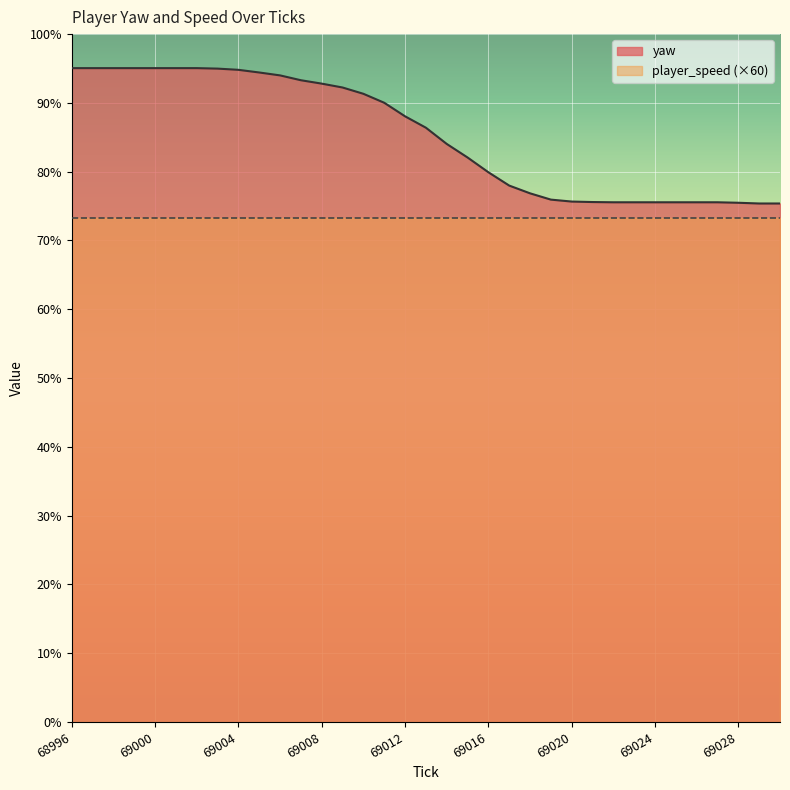

How many data points are above 86?

18